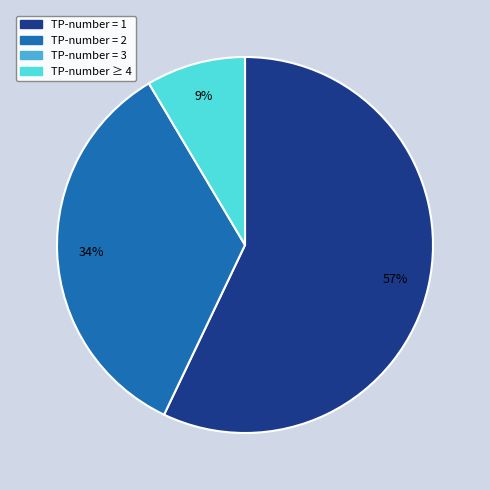

To the nearest percent, what is the average slice percentage?

33%